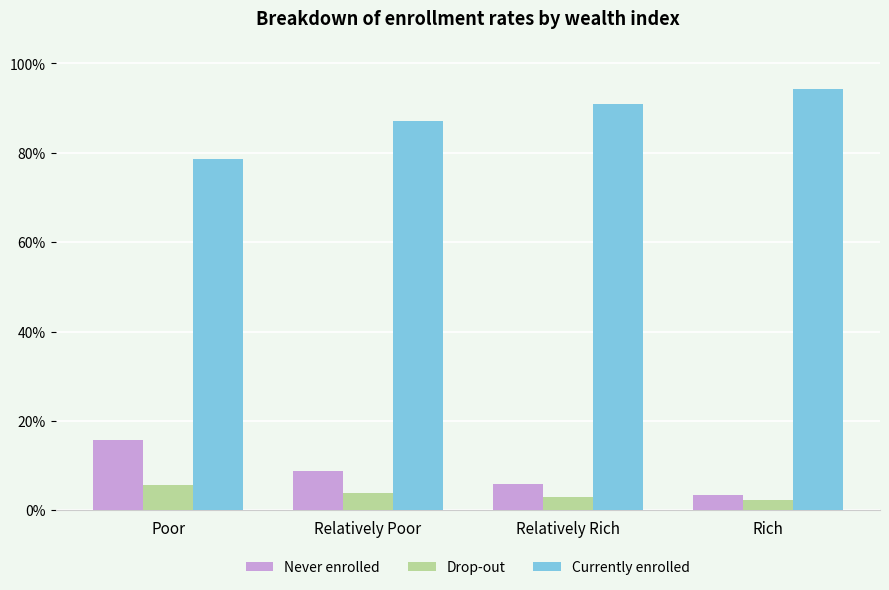

What is the label of the 3rd bar from the left?

Relatively Rich